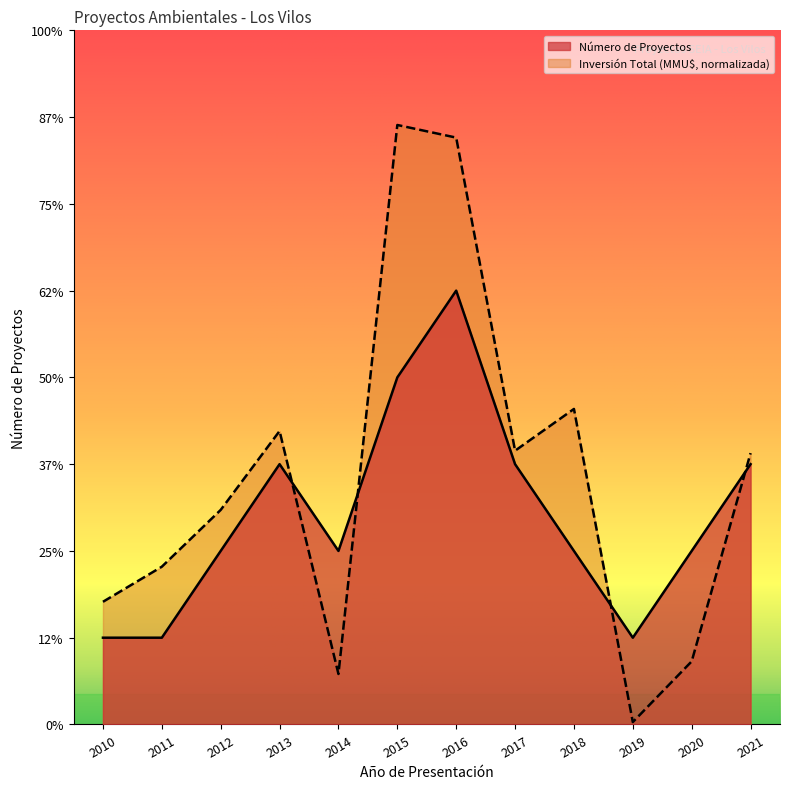

Where is the first local maximum for Número de Proyectos?

2013